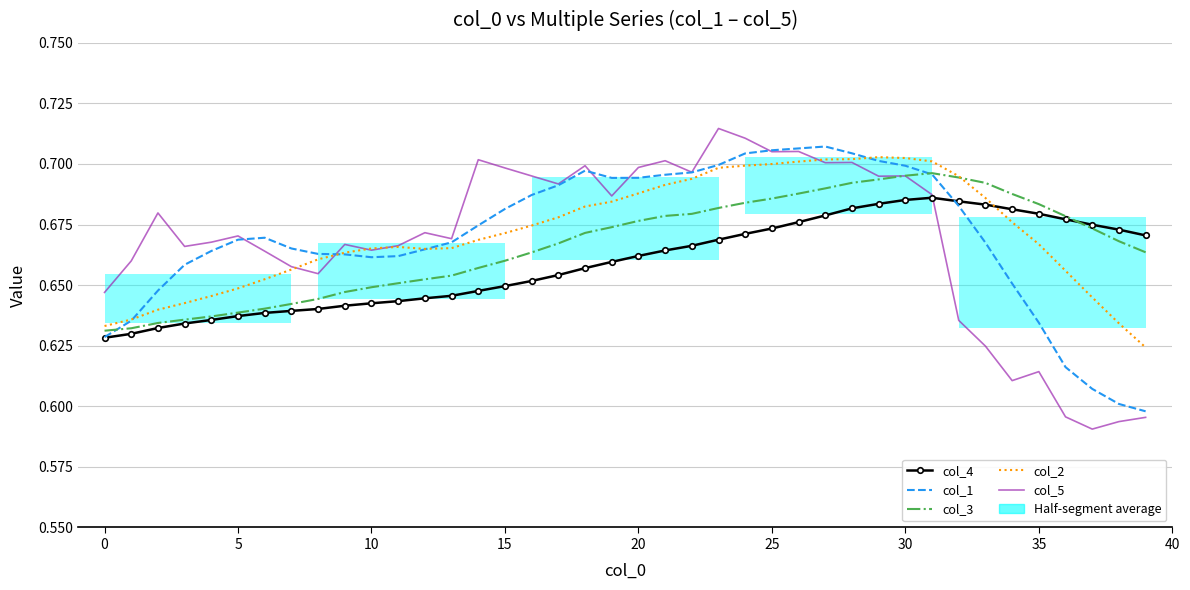

How many bars are there in each group?

5